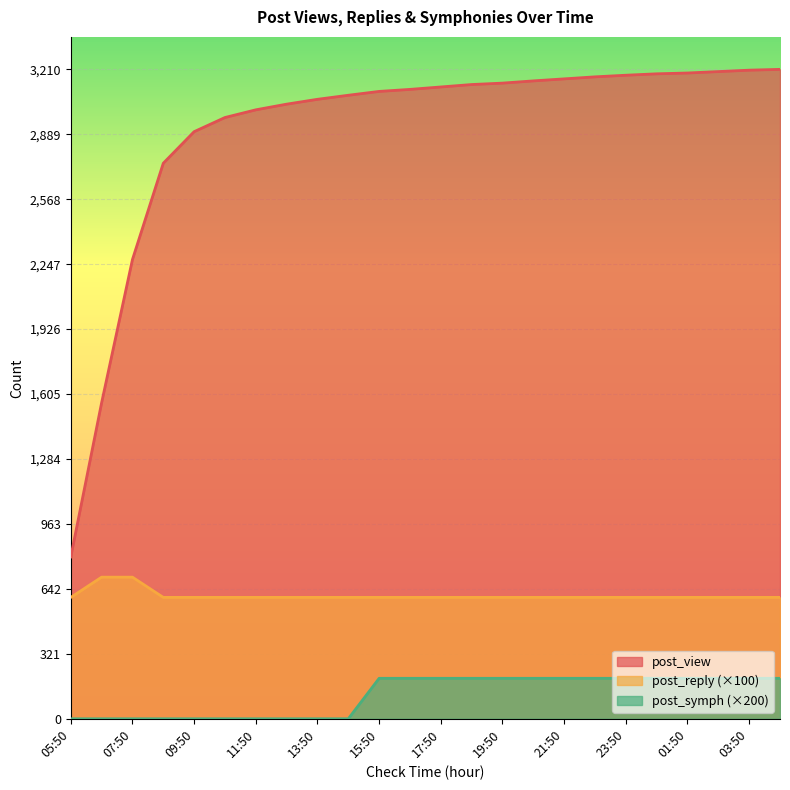

What is the lowest value of the post_reply series?

600